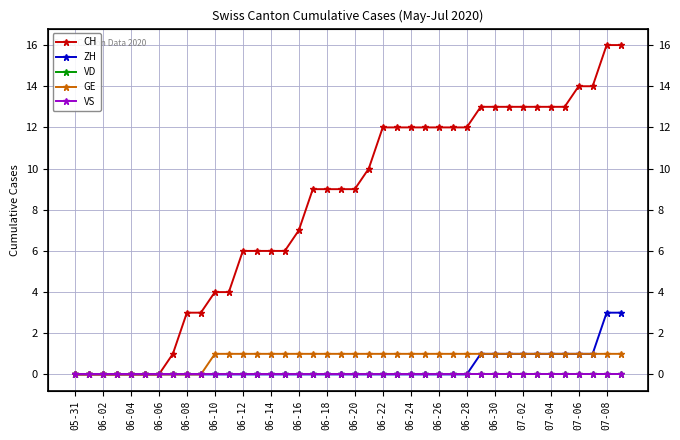

Where is VD nearest to the value 0?

05-31